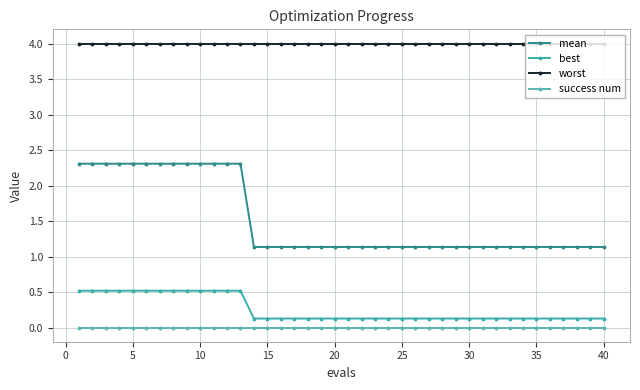

Which series has the widest spread of values?

mean